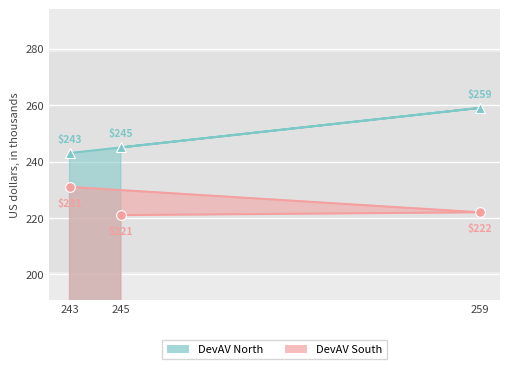

Rank the series by their maximum value, from lowest to highest.

DevAV South, DevAV North